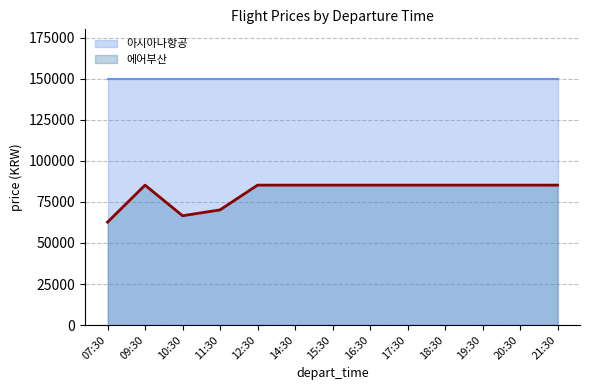

At which category does the data reach its first local peak?

09:30